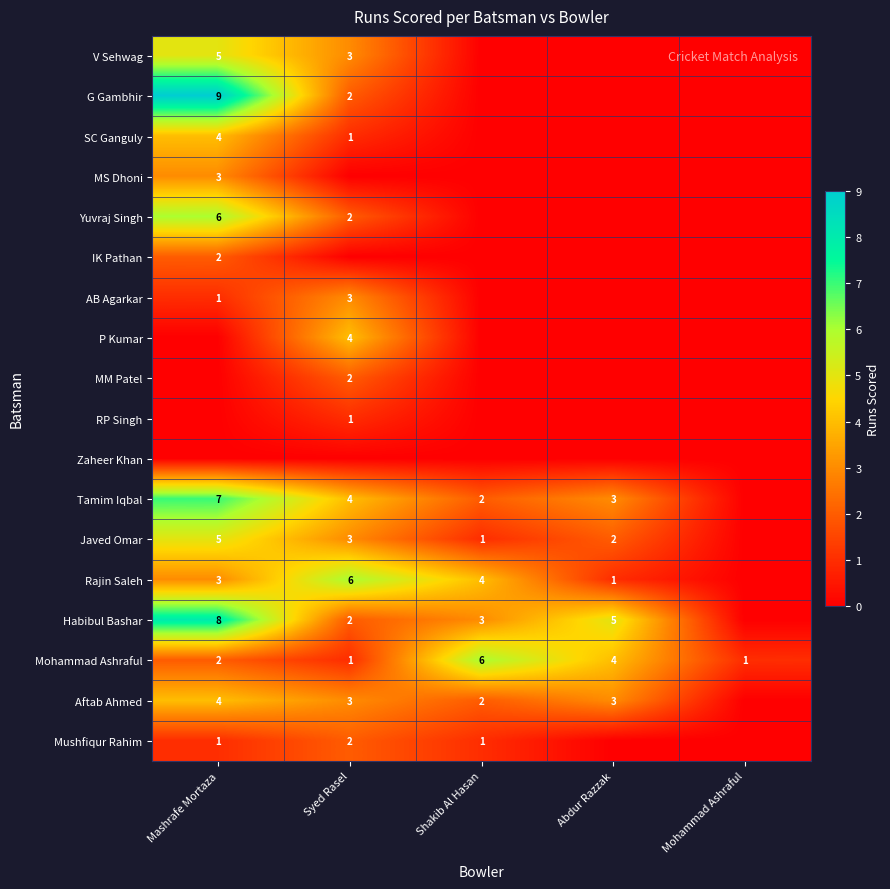

True or false: Aftab Ahmed has a value of 2 at Shakib Al Hasan.

True